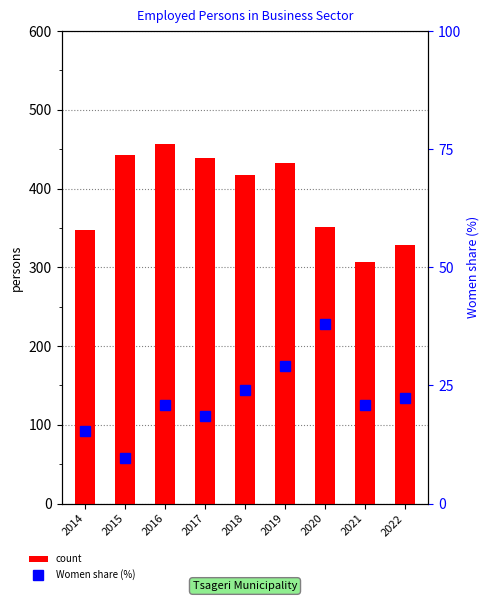

What are all the series names shown in the legend?

count, Women share (%)